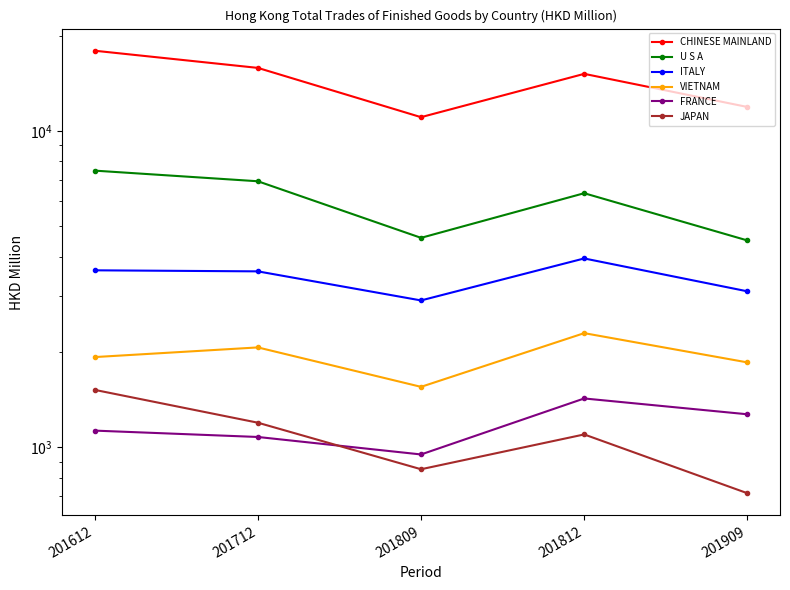

At which category is the sum across all series the highest?

201612